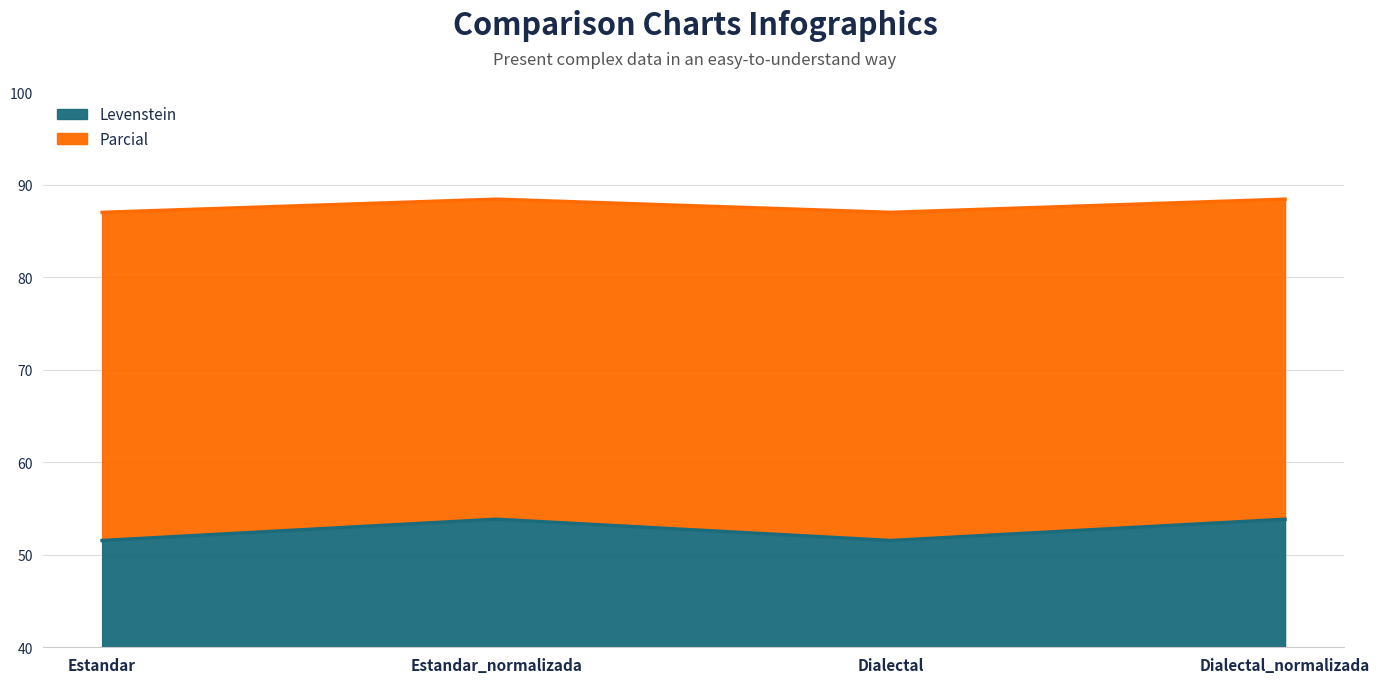

True or false: Levenstein and Parcial intersect in this chart.

False